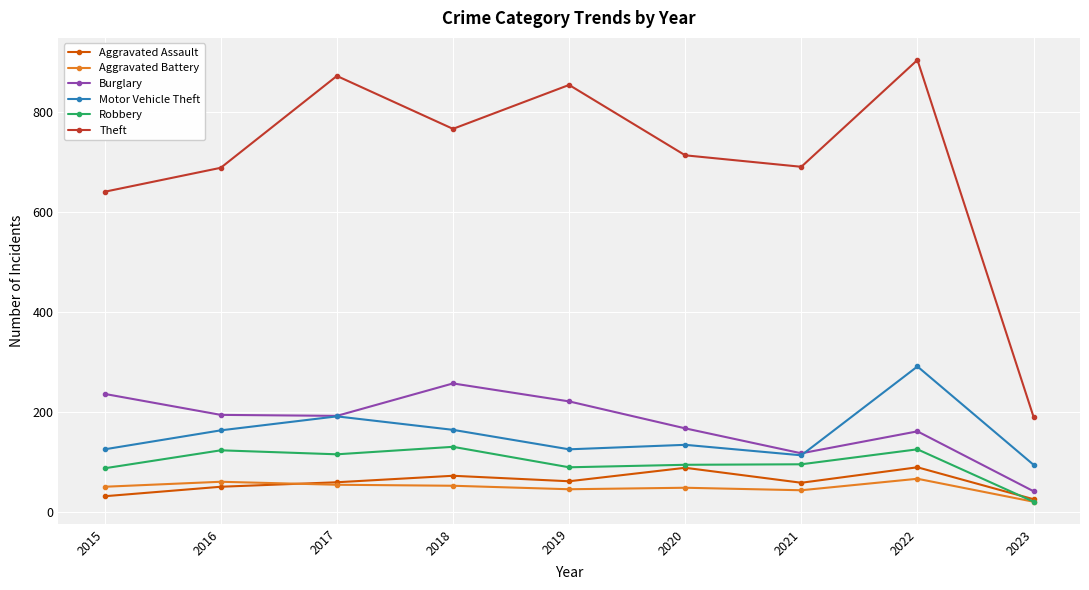

At which category is the sum across all series the highest?

2022